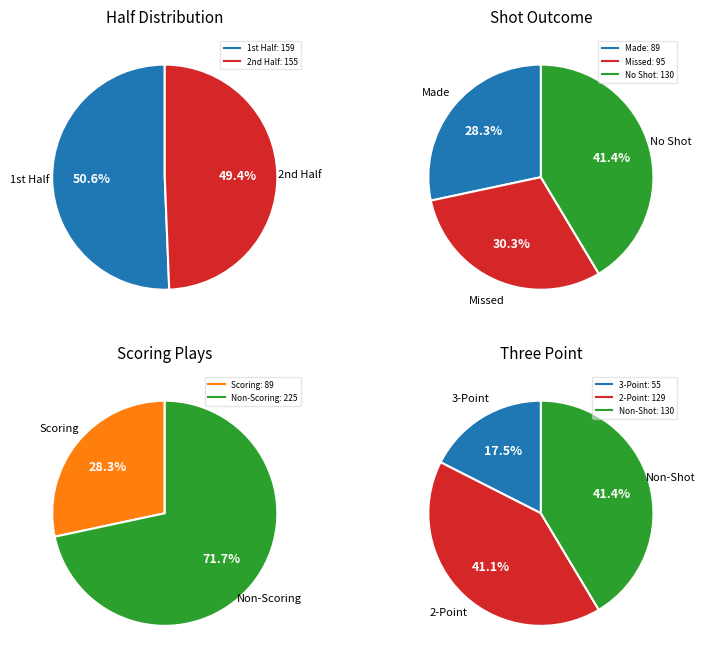

How many segments does this pie chart have?

2